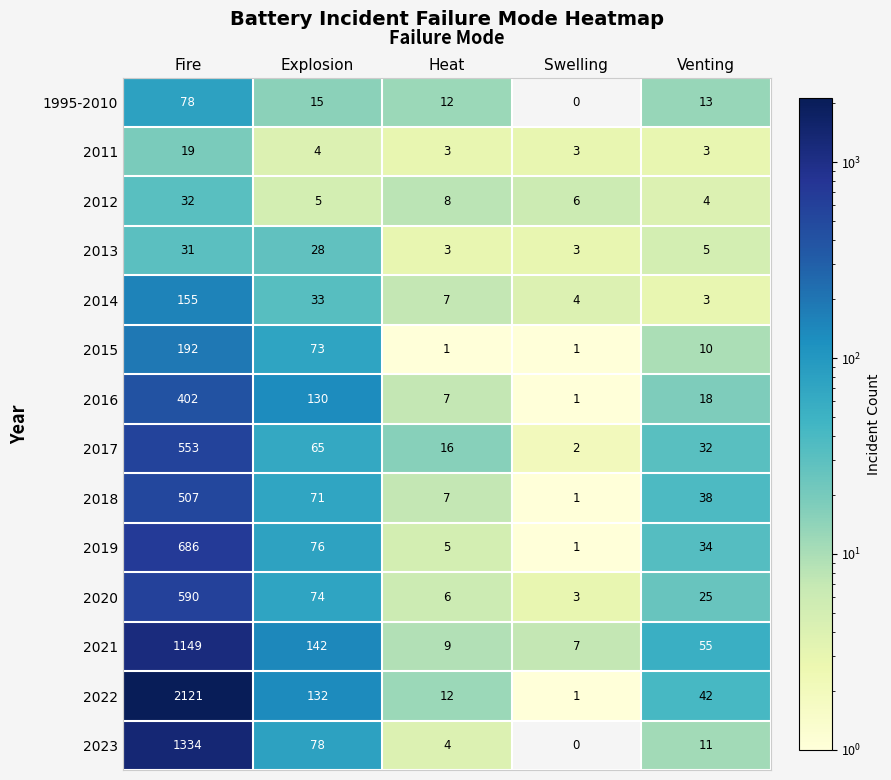

What is the total value across all series at Swelling?

33